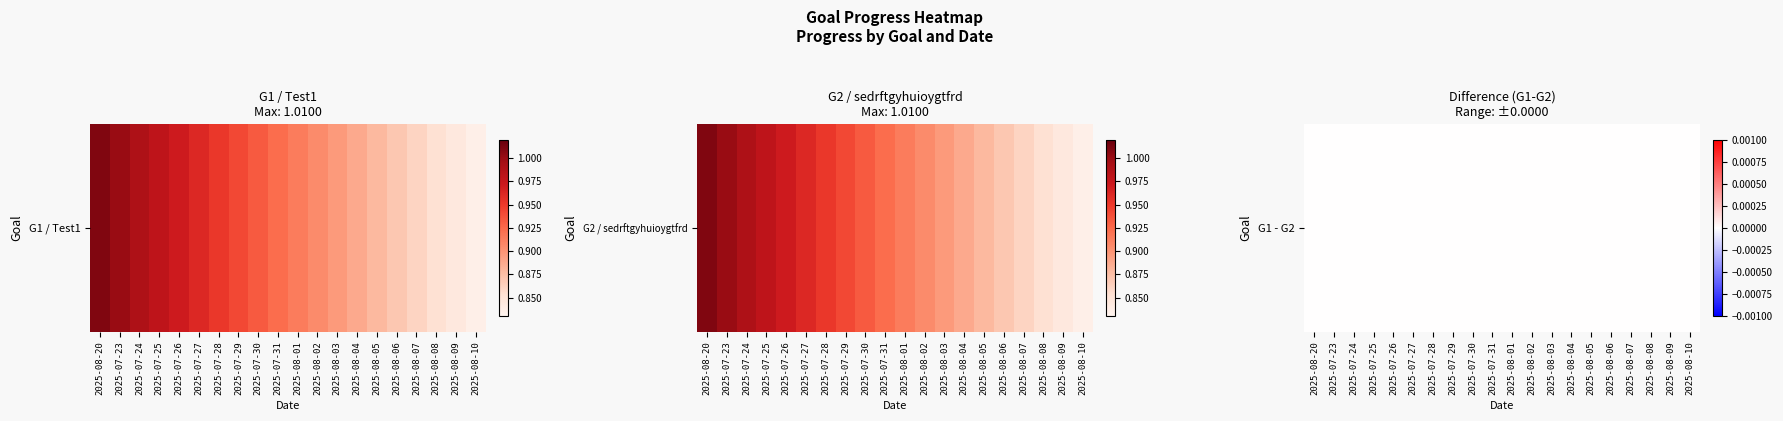

Which category has the lowest value in the G2_sedrftgyhuioygtfrd series?

2025-08-10